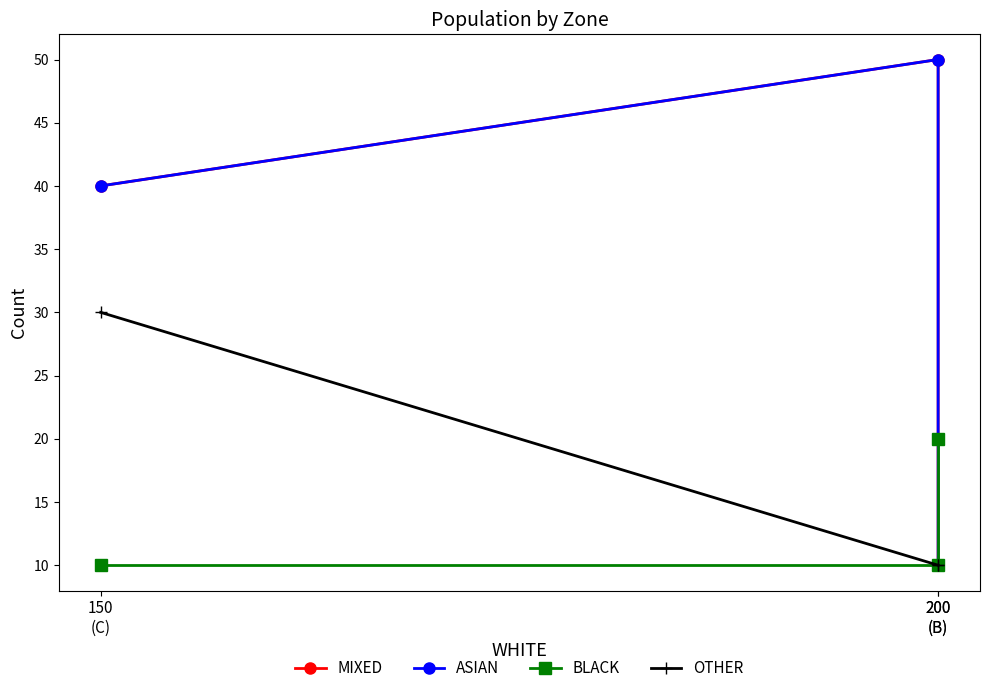

Between 150
(C) and 200
(B), which is larger?

150
(C)